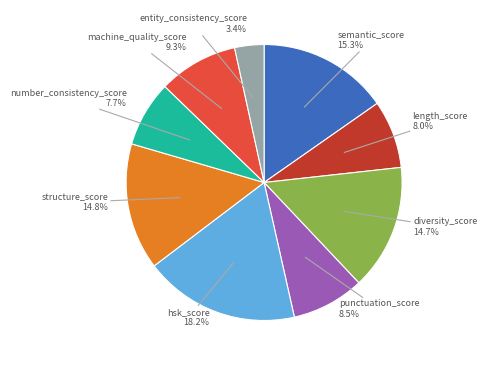

Which has a higher value, semantic_score or length_score?

semantic_score